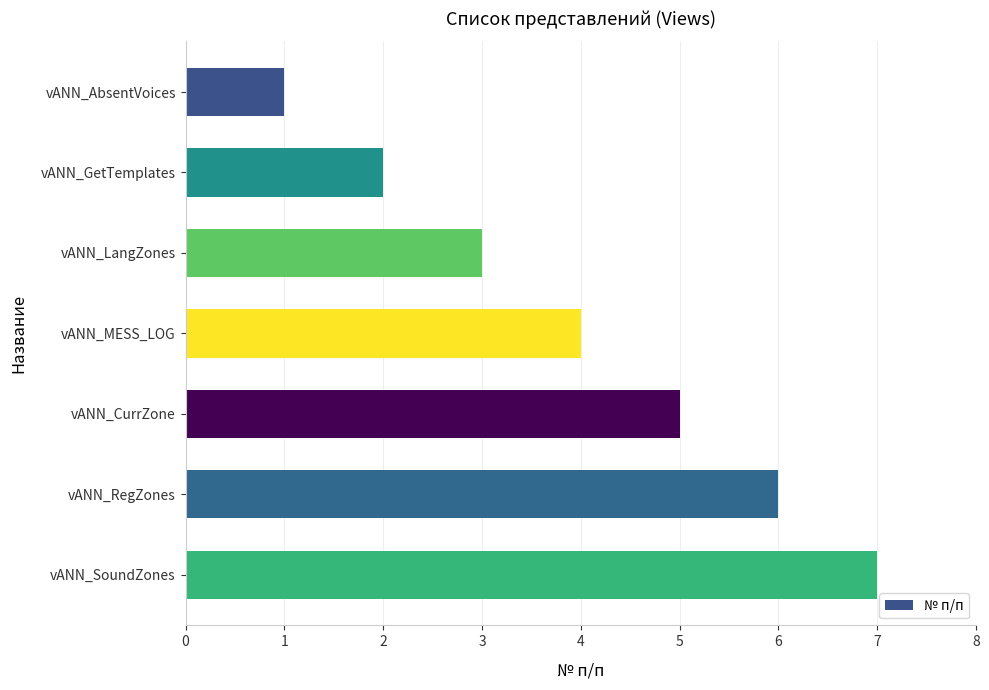

Is it true that the value at vANN_GetTemplates is 3?

False